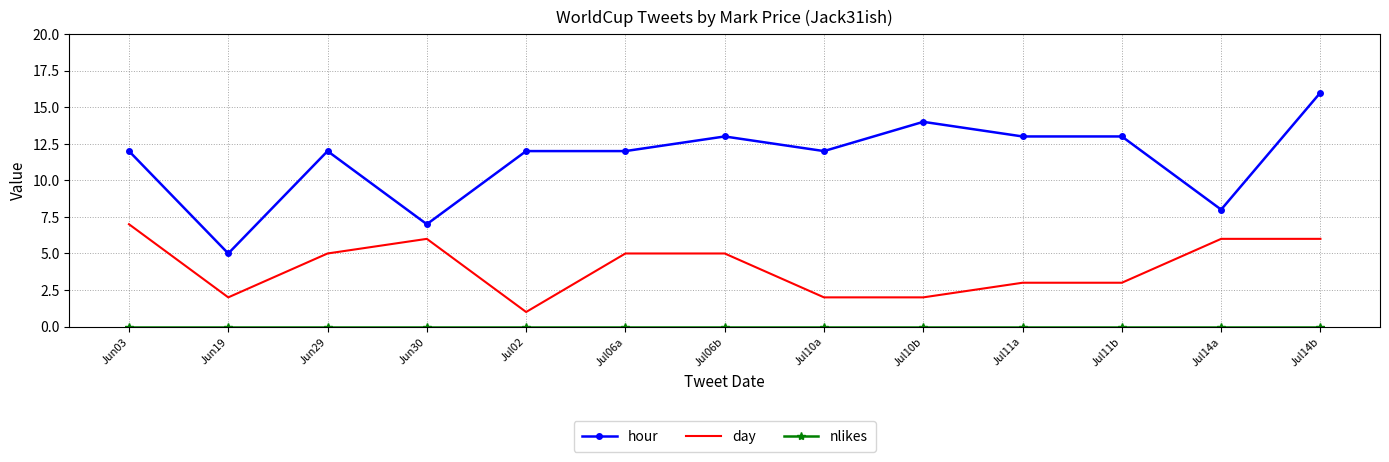

True or false: hour and day intersect in this chart.

False